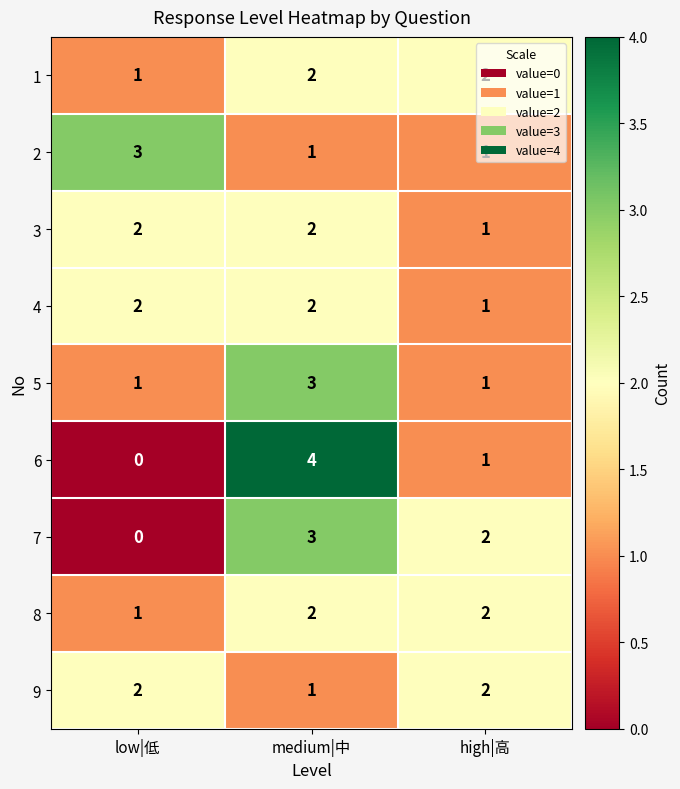

At which label does 5 reach its peak?

medium|中